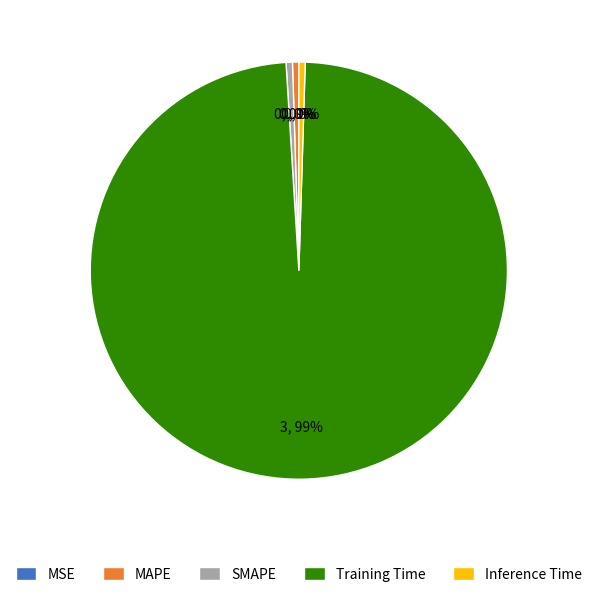

Is it true that Training Time is 99% of the pie?

True